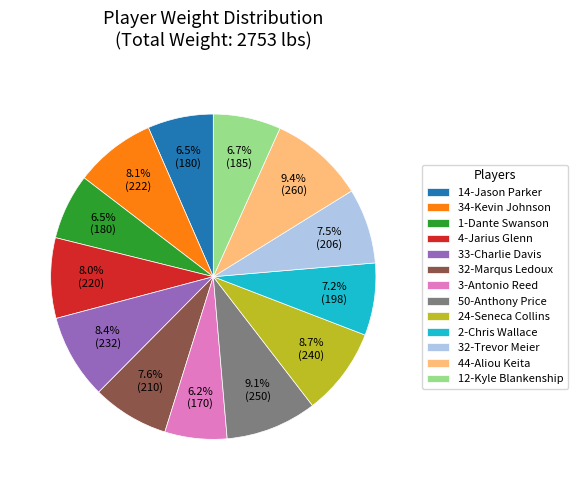

Does any single category account for the majority?

No